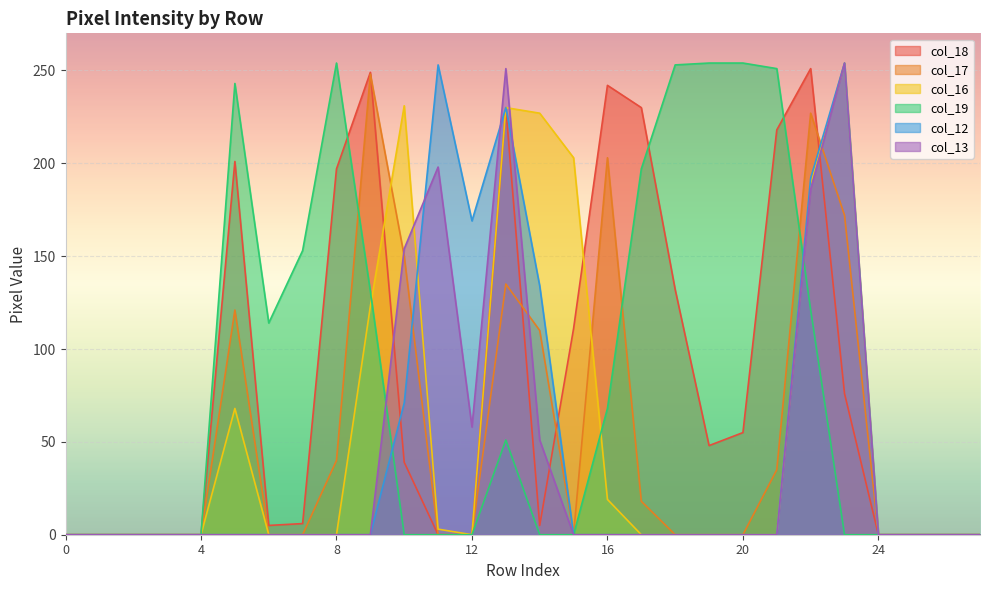

Where do col_16 and col_18 first cross each other?

9 and 10